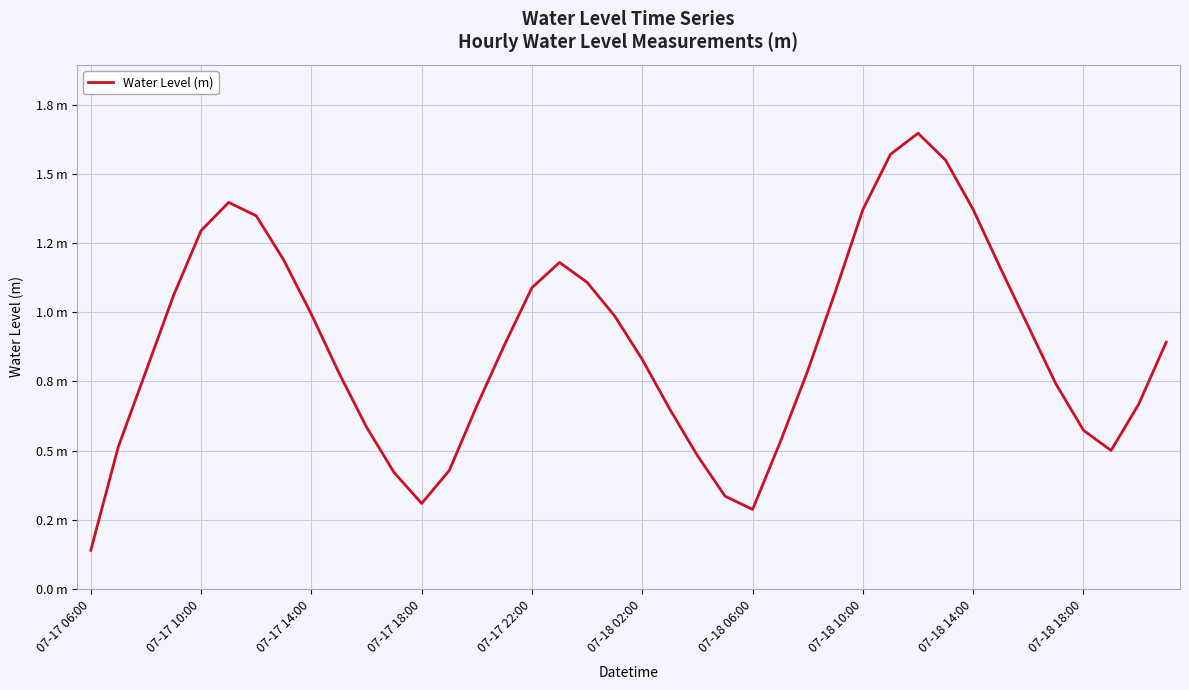

How many points are lower than both their immediate neighbors (excluding endpoints)?

3